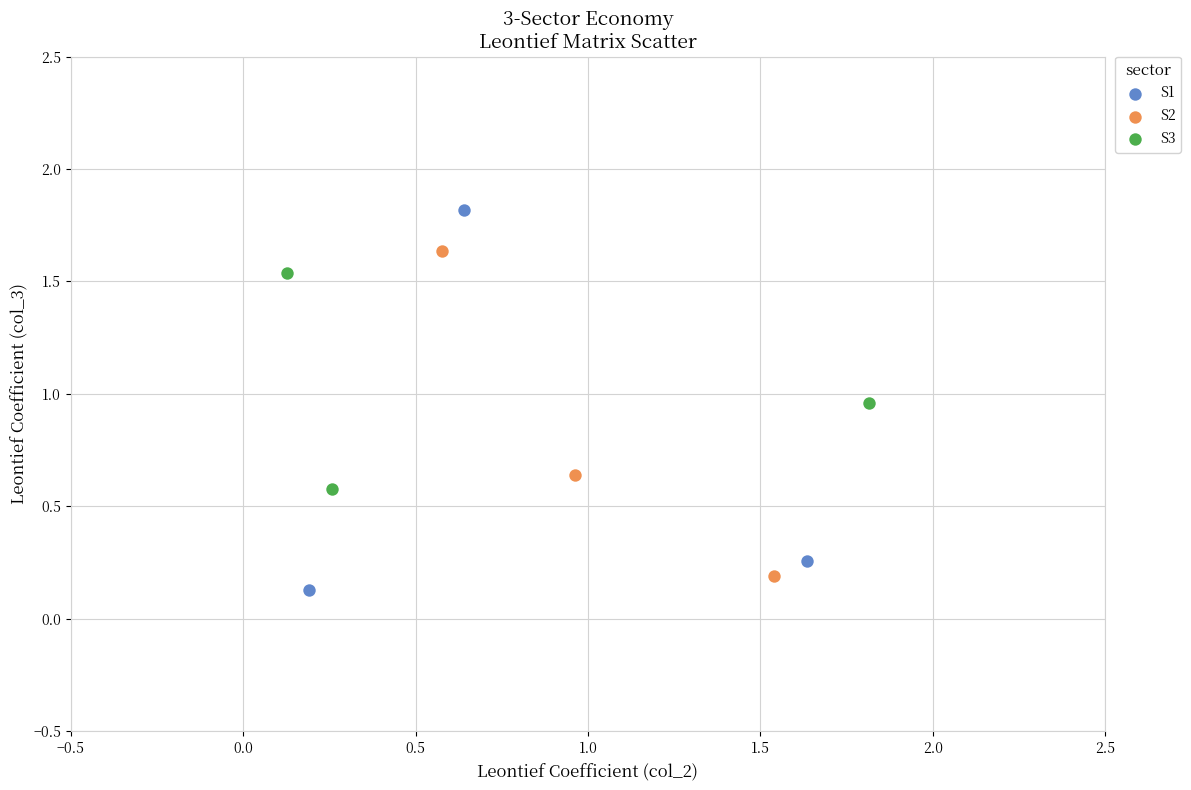

Which series contains the highest Y value?

S1